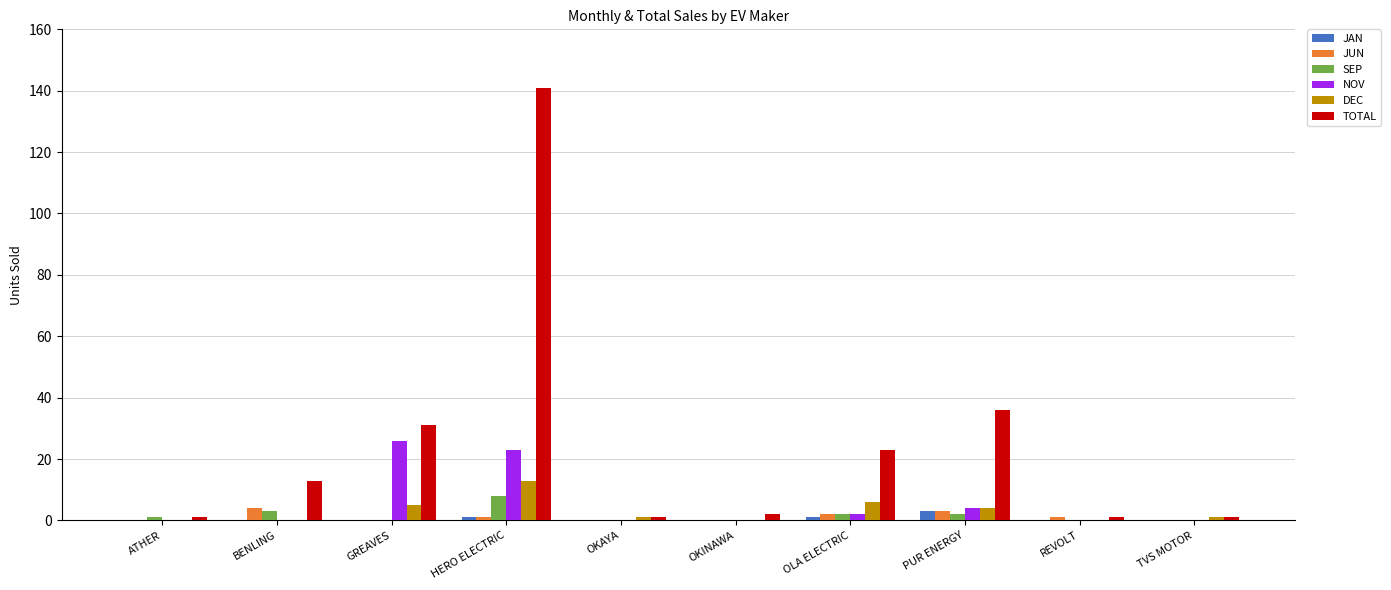

The value of JAN at BENLING is 0. True or false?

True